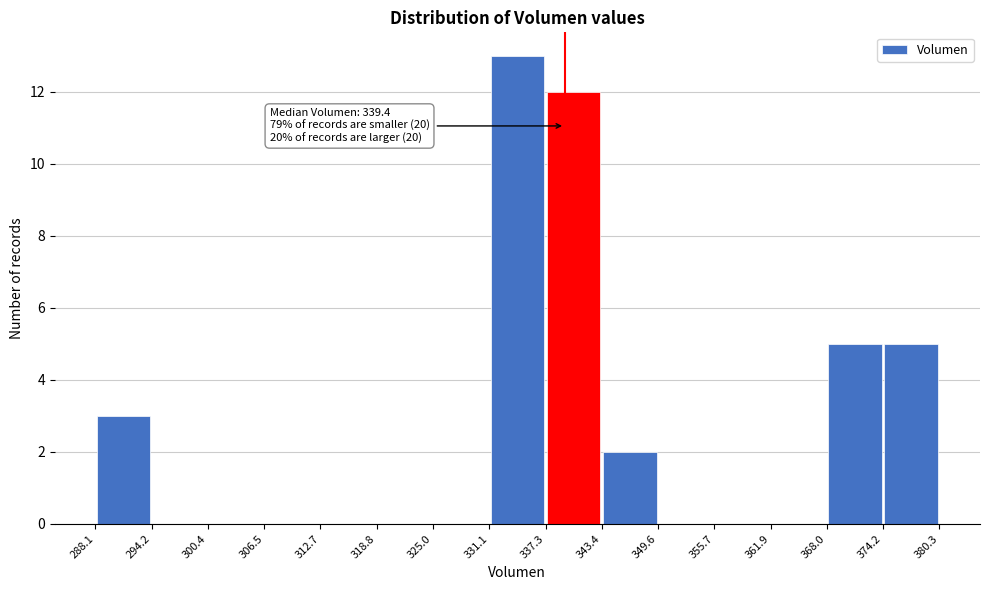

Over which range of the x-axis is the bar tallest?

331.1 to 337.3